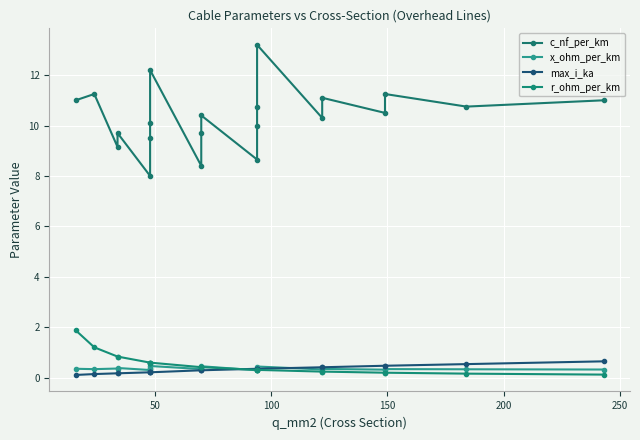

What position from the right is 150?

18